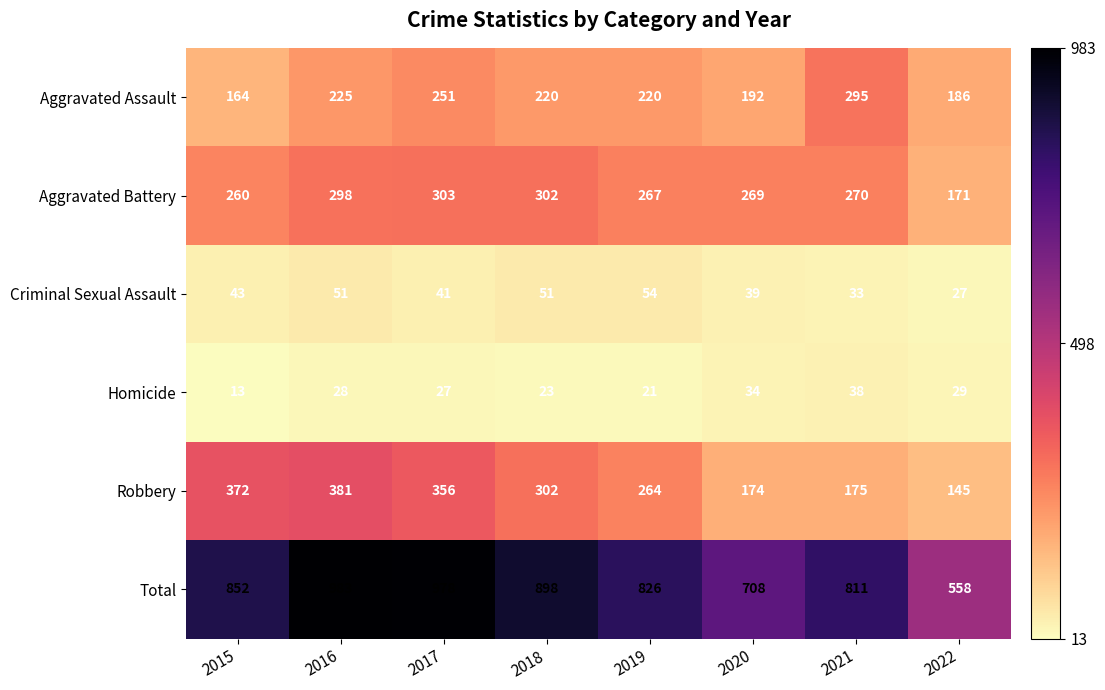

Which label corresponds to the largest value in the chart?

2016